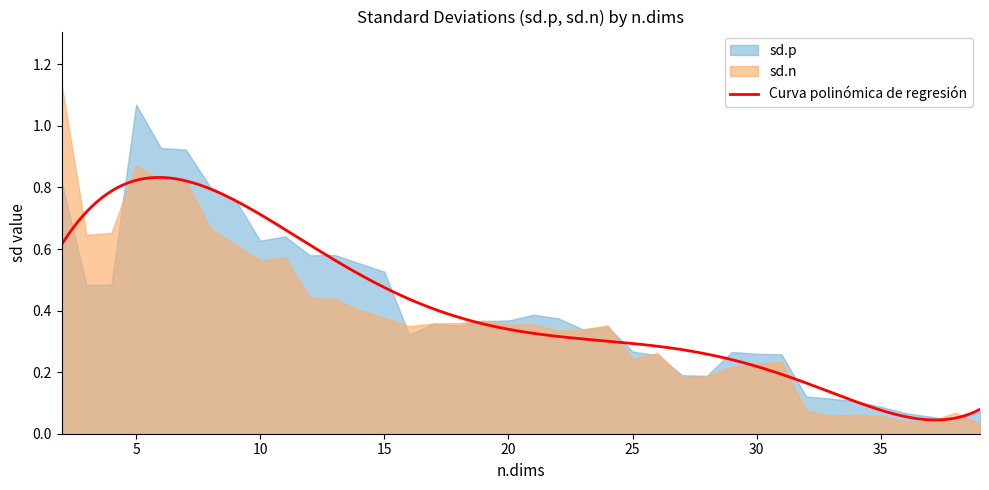

Count the number of categories in the chart.

38